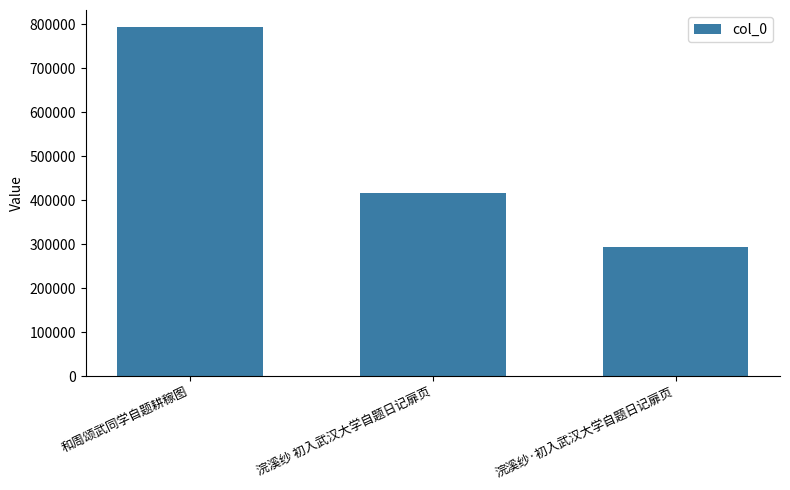

Rank the categories by value from highest to lowest.

和周颂武同学自题耕稼图, 浣溪纱 初入武汉大学自题日记扉页, 浣溪纱·初入武汉大学自题日记扉页